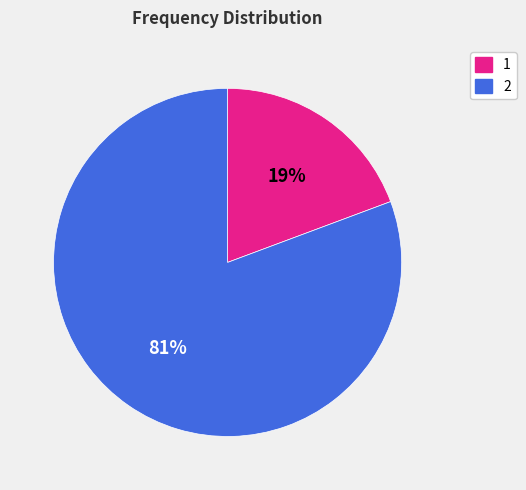

True or false: 1 accounts for 19% of the total.

True